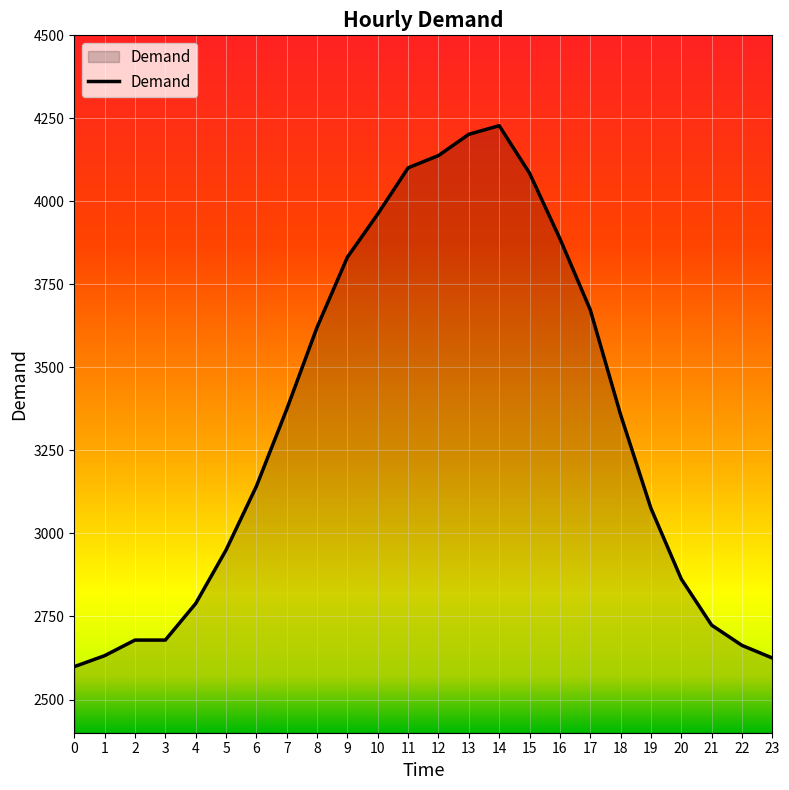

What is the sum of the values at 21 and 13?

6926